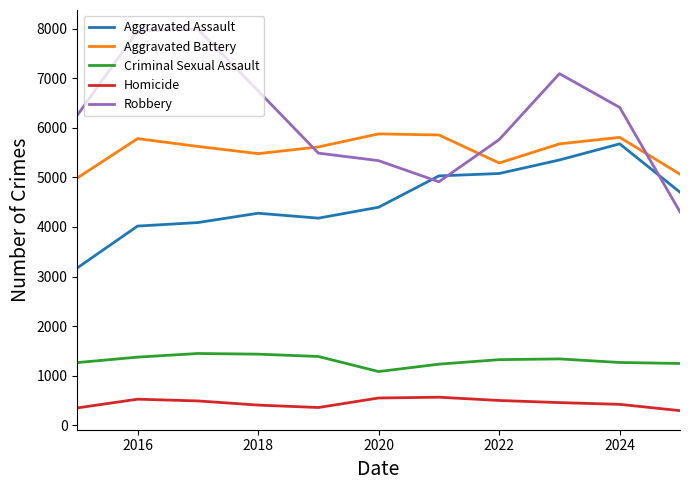

True or false: Aggravated Assault and Criminal Sexual Assault intersect in this chart.

False